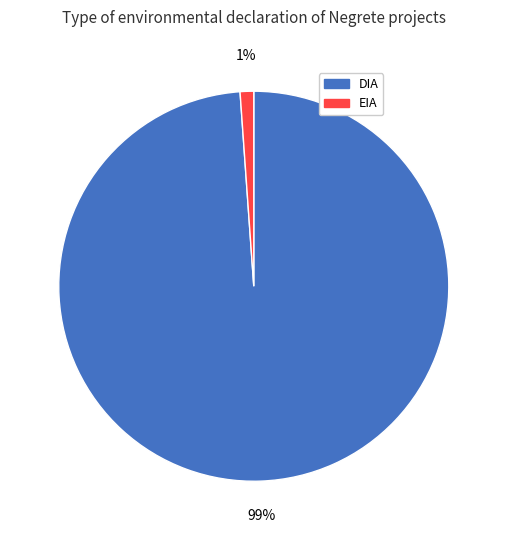

Is the sum of DIA and EIA greater than half?

Yes